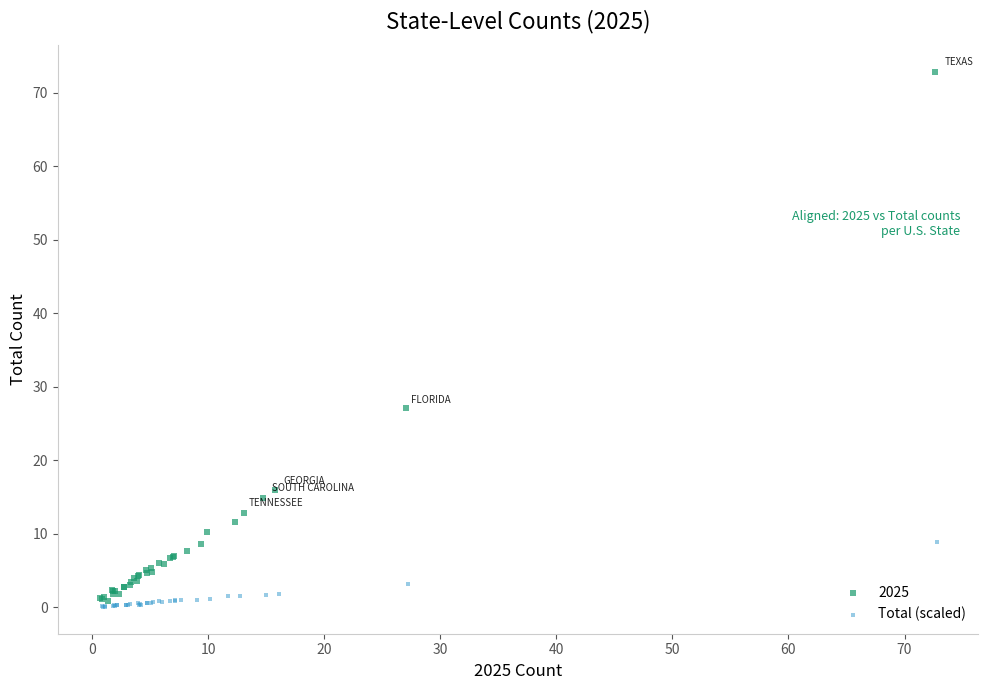

Which series has the largest Y range (max minus min)?

2025